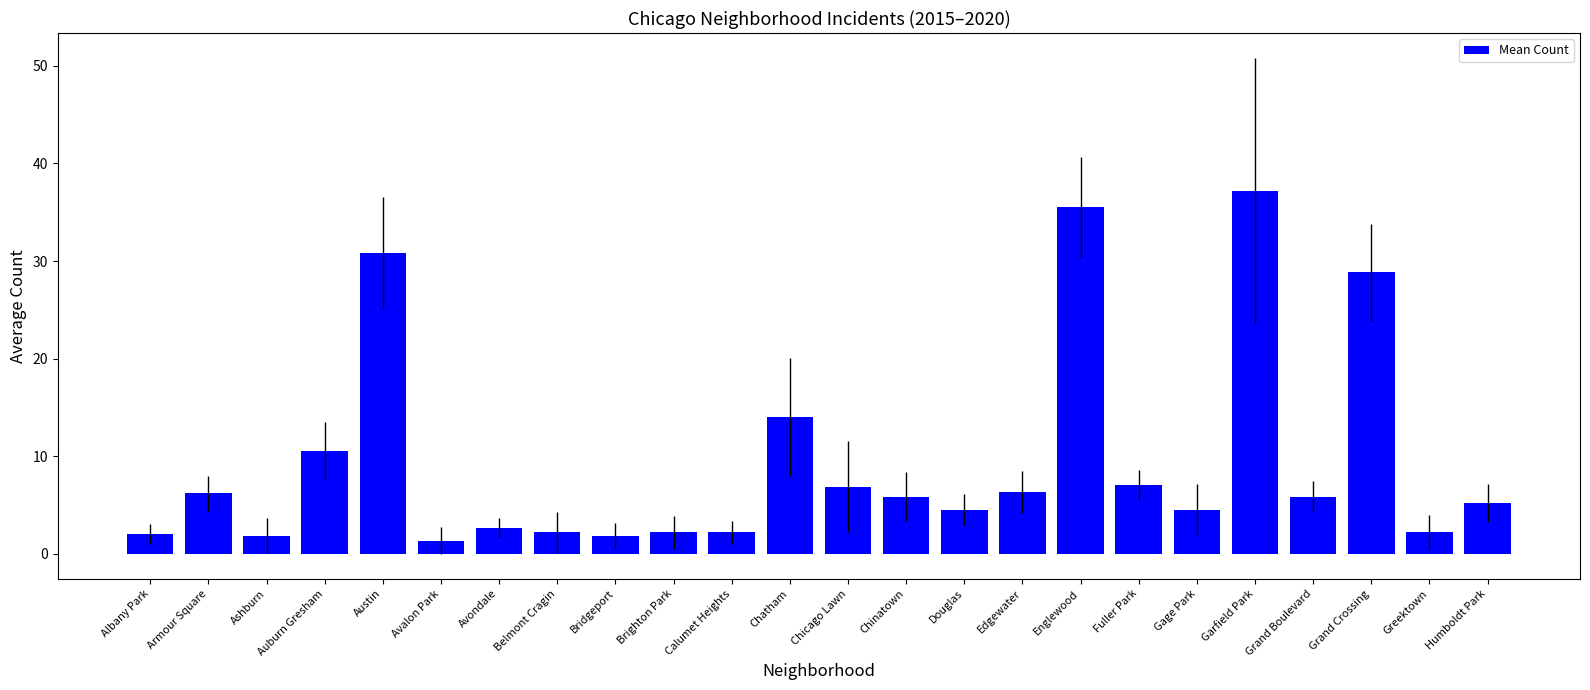

Which category has the lowest value across all series?

Avalon Park